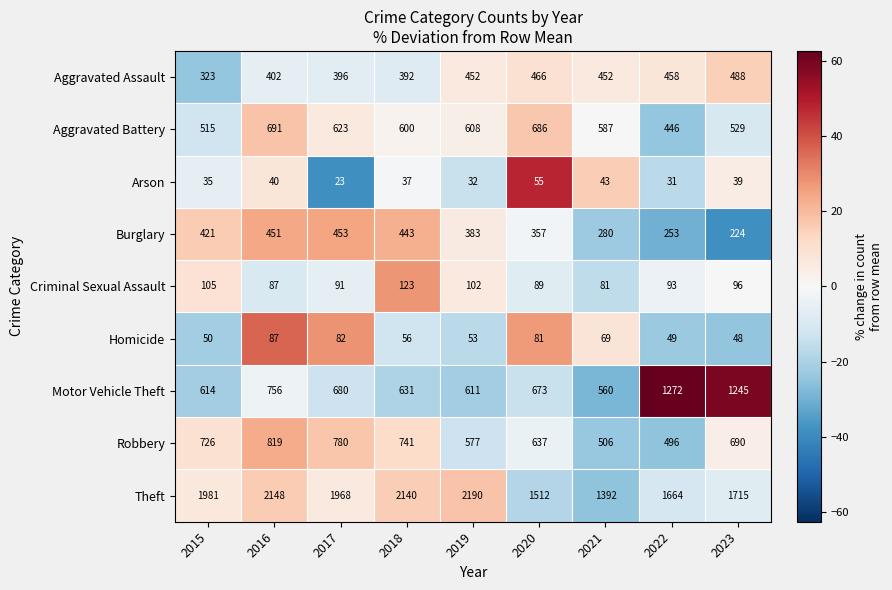

At how many categories does at least one series exceed 39?

9